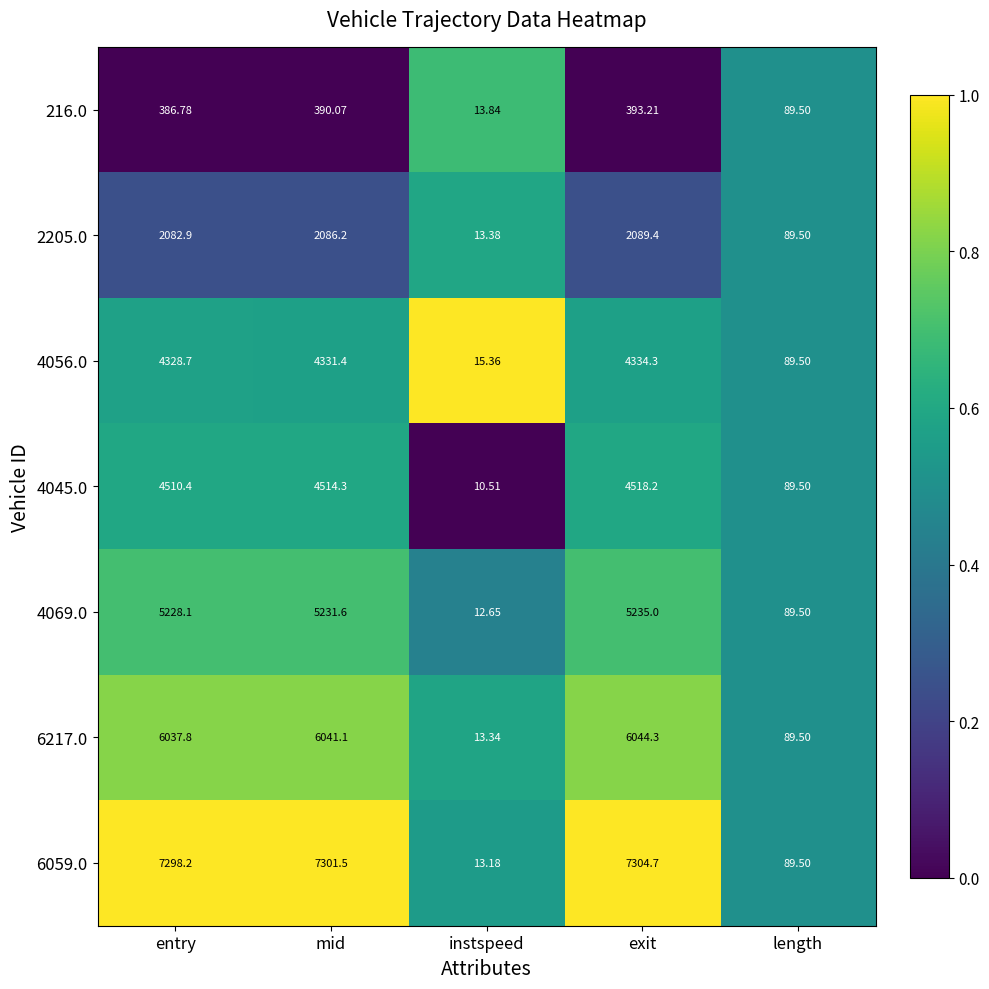

Where is 4069.0 nearest to the value 2623?

length